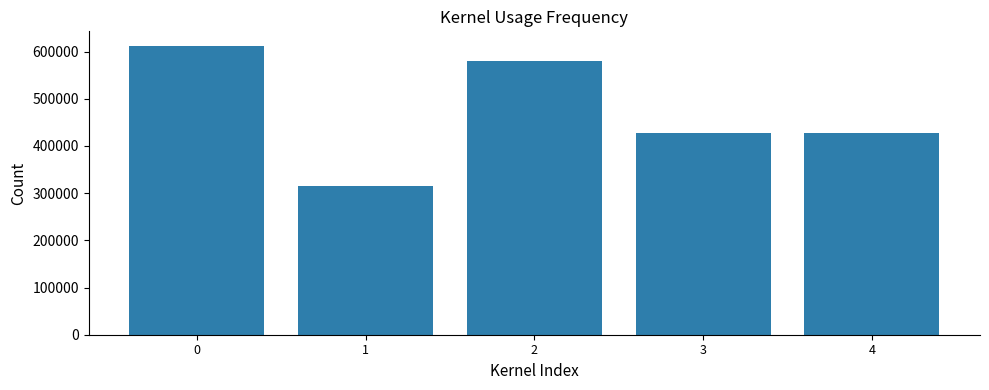

Is it true that the value at 2 is 785671?

False